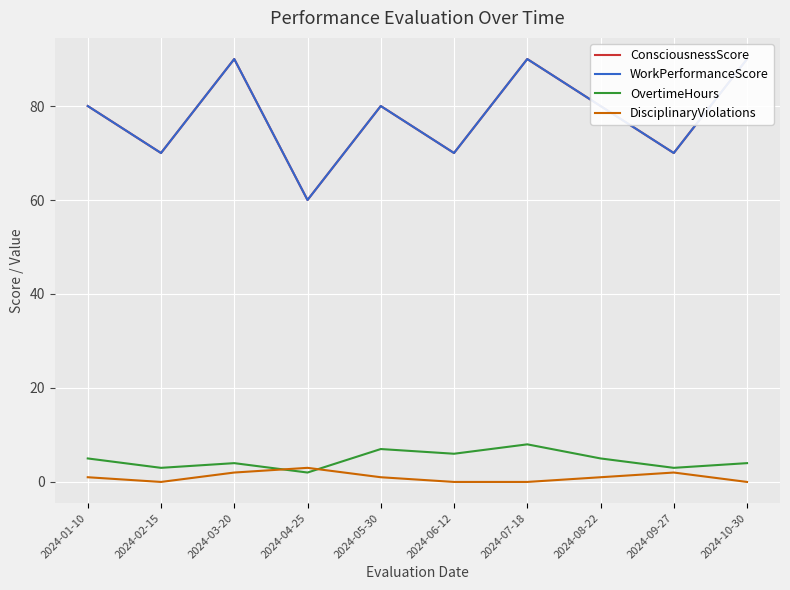

What is the difference between the maximum and second lowest values in the DisciplinaryViolations series?

3